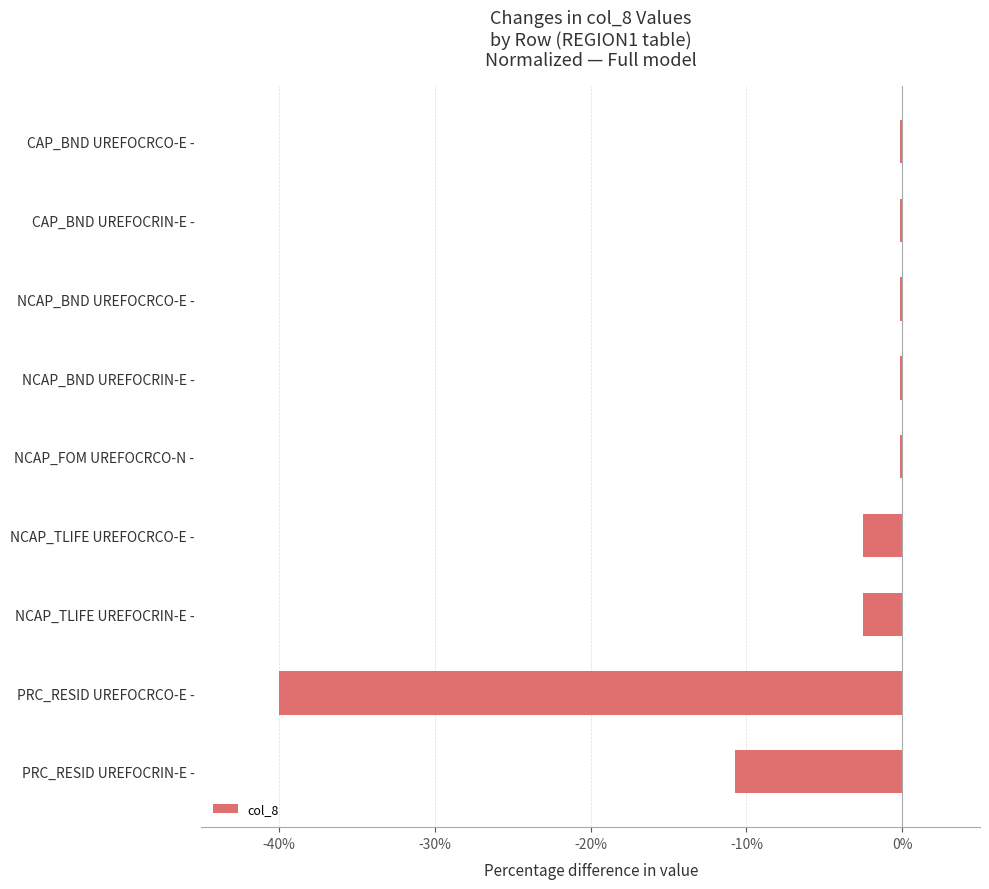

Where is the data nearest to the value -20?

PRC_RESID UREFOCRIN-E -